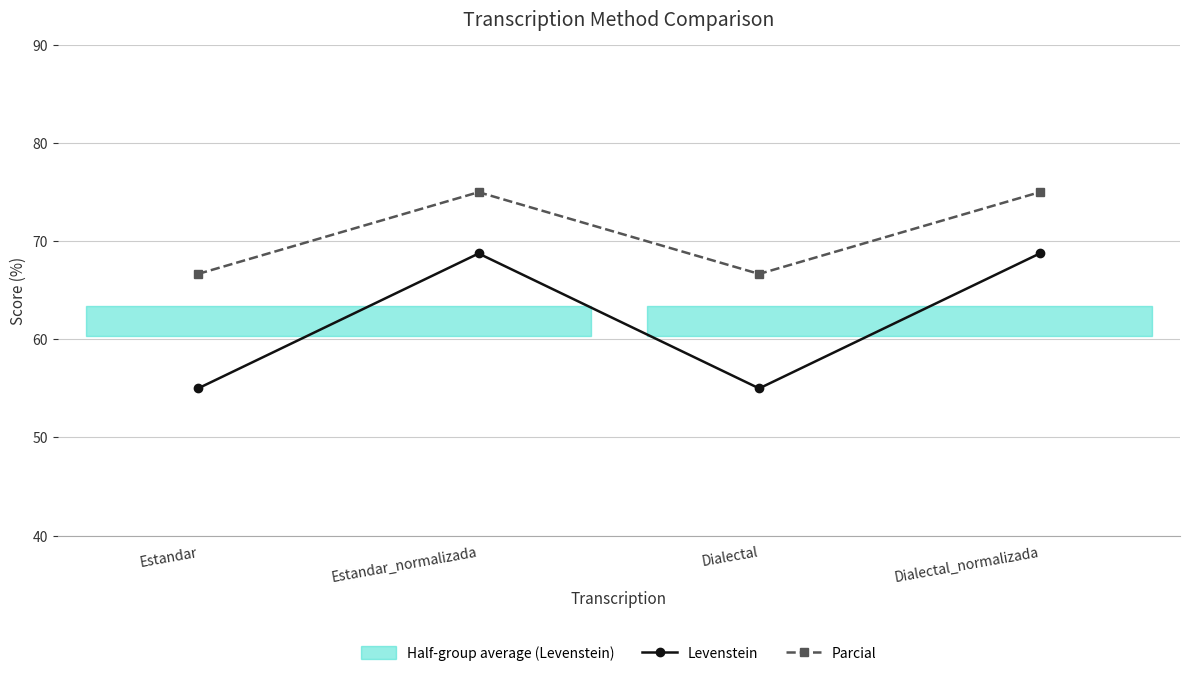

What is the sum of the Levenstein values at Dialectal and Dialectal_normalizada?

123.8